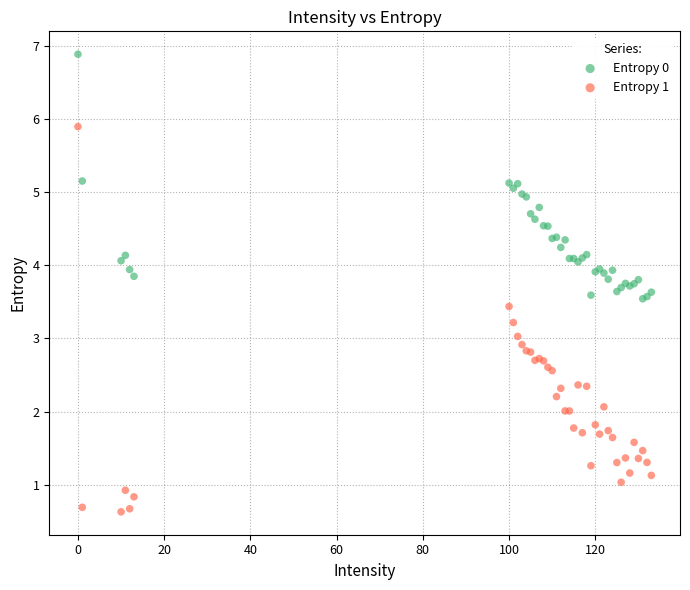

Which series has the largest Y range (max minus min)?

Entropy 1